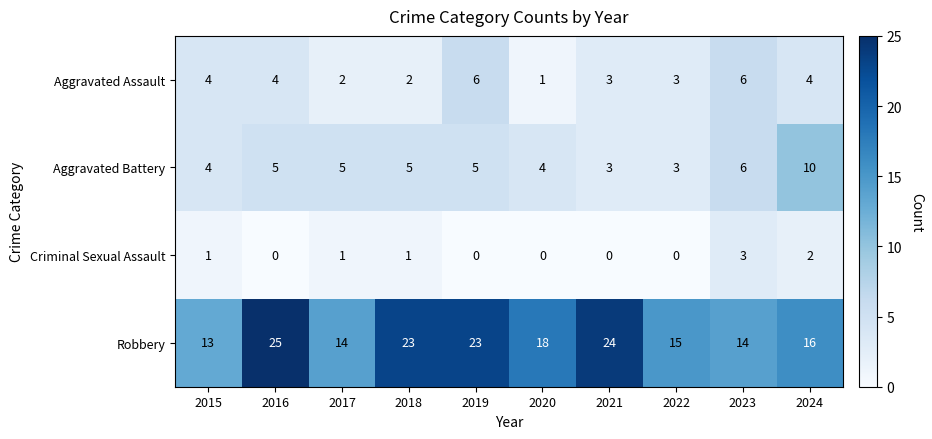

The Criminal Sexual Assault series shows 2 at 2018. True or false?

False